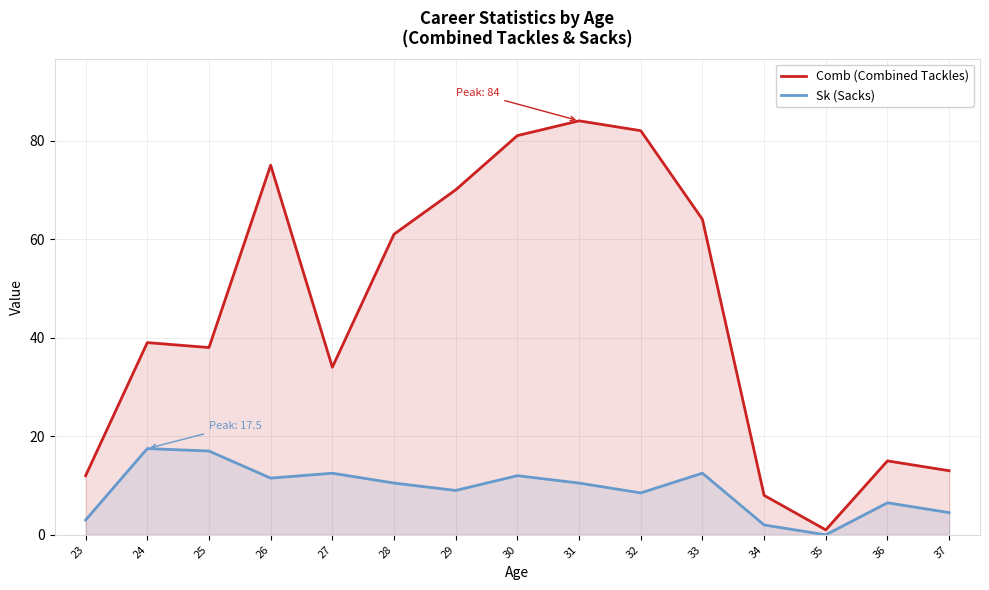

What is the total value across all series at 33?

76.5